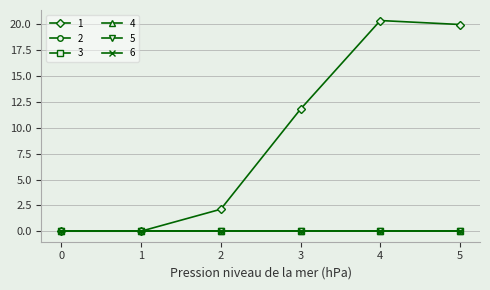

How many lines are shown in the chart?

6